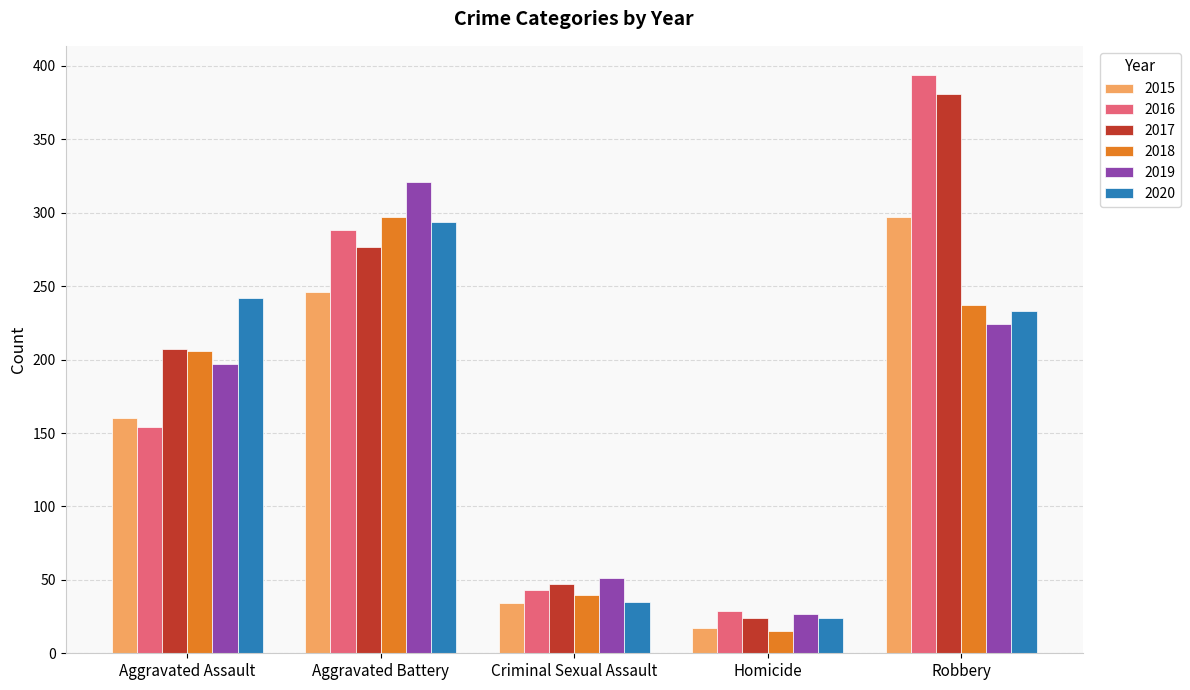

Read the 2019 value at Aggravated Assault, to the nearest 5.

195